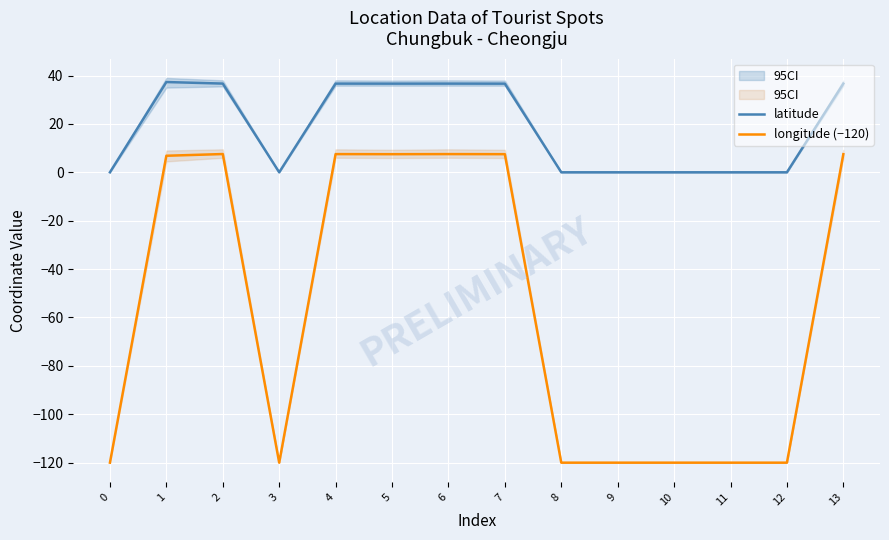

What is the greatest value displayed?

37.3